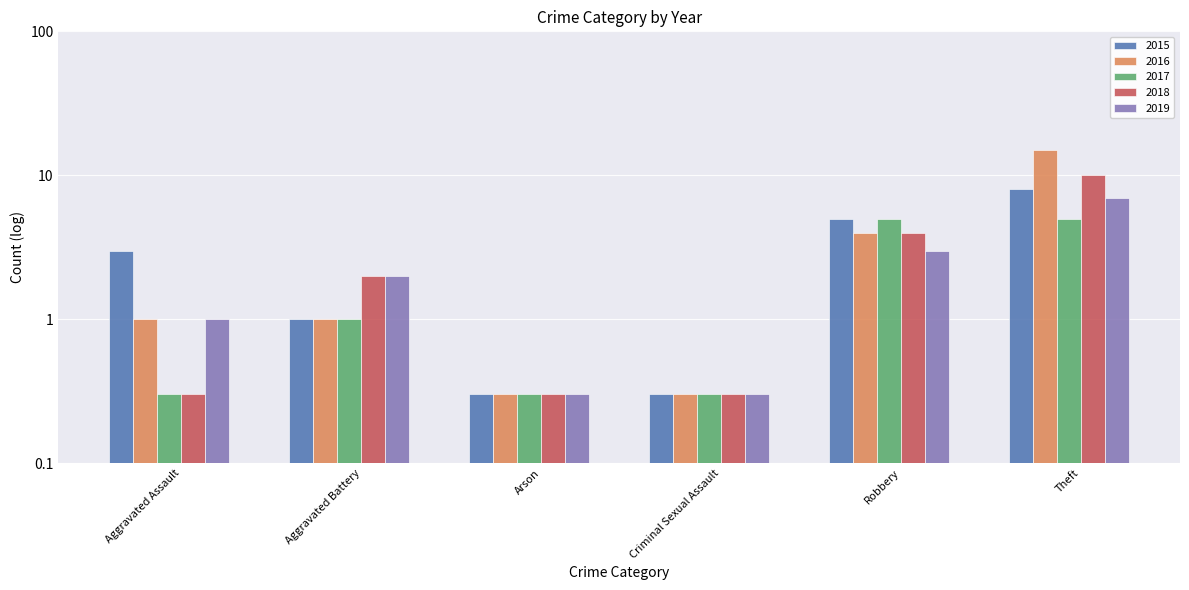

Rank the series by their maximum value, from highest to lowest.

2016, 2018, 2015, 2019, 2017